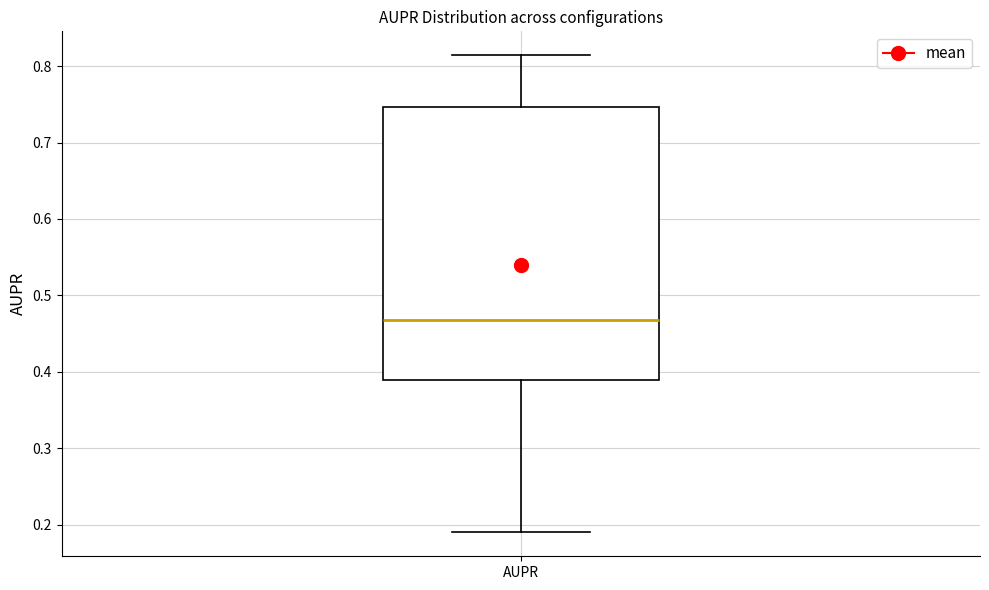

Where is the lower edge of the box for AUPR on the y-axis? The values are not printed on the chart, so give them approximately, as read against the axis.

0.39